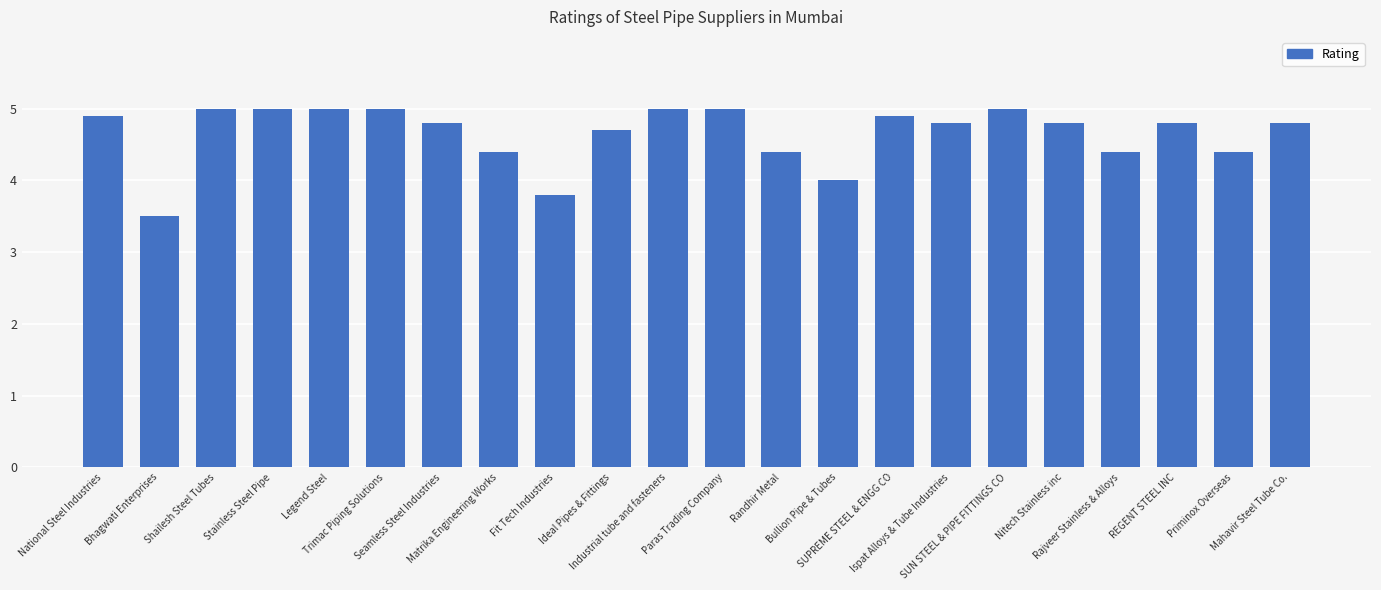

What is the ratio of the value at Nitech Stainless inc to the value at Matrika Engineering Works?

1.1